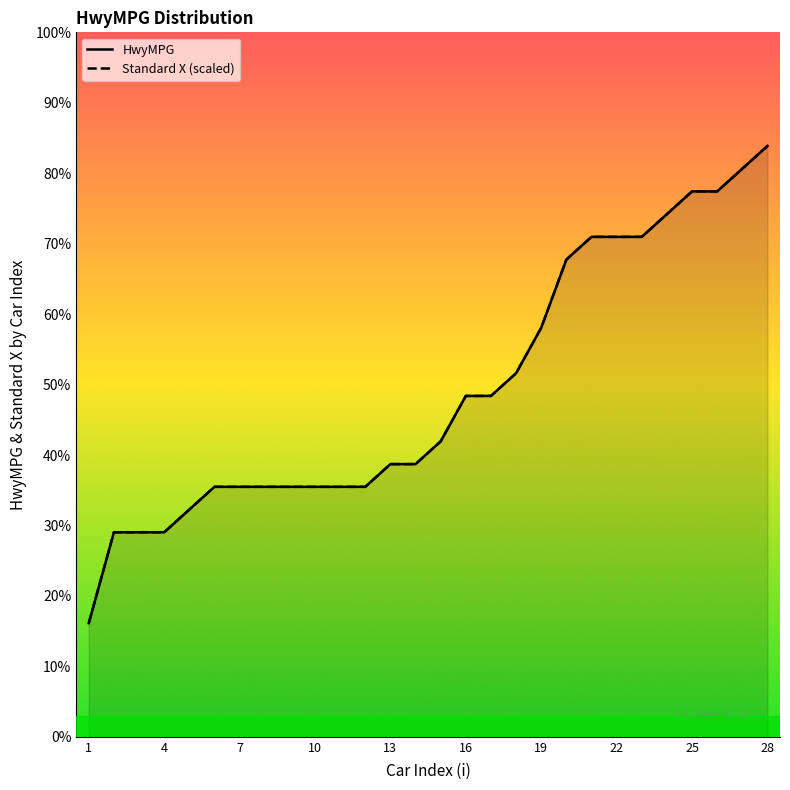

True or false: Standard X (scaled) and HwyMPG cross at least once.

False